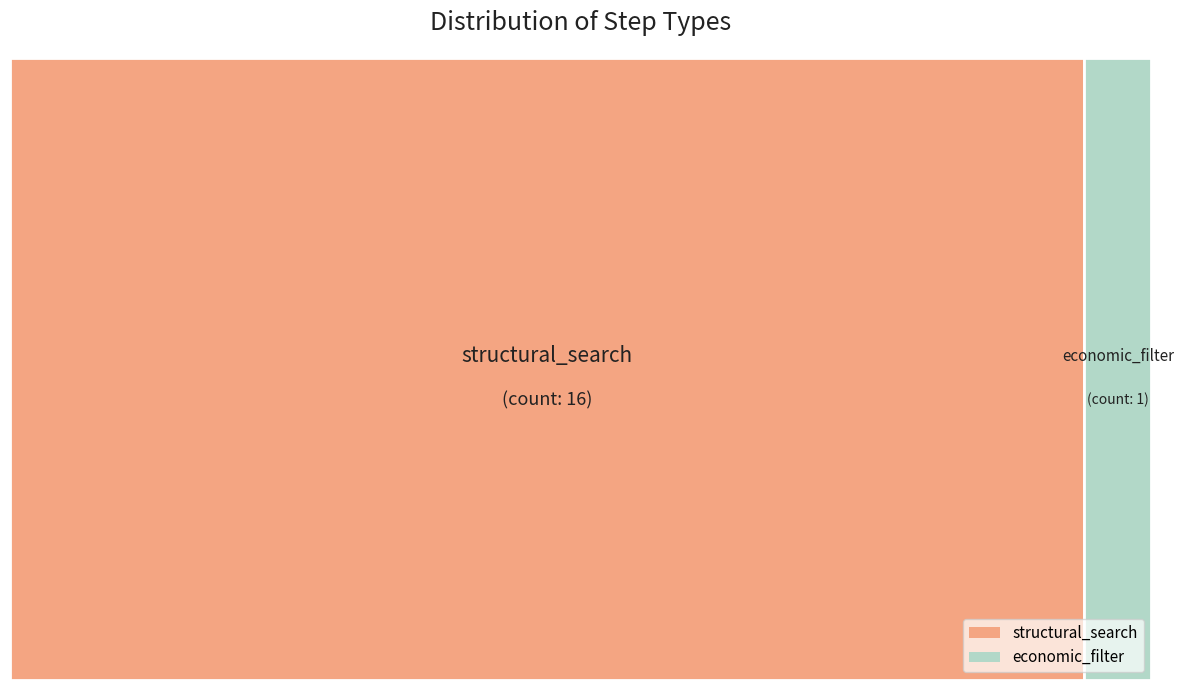

To the nearest percent, what percentage of the pie is 5?

6%